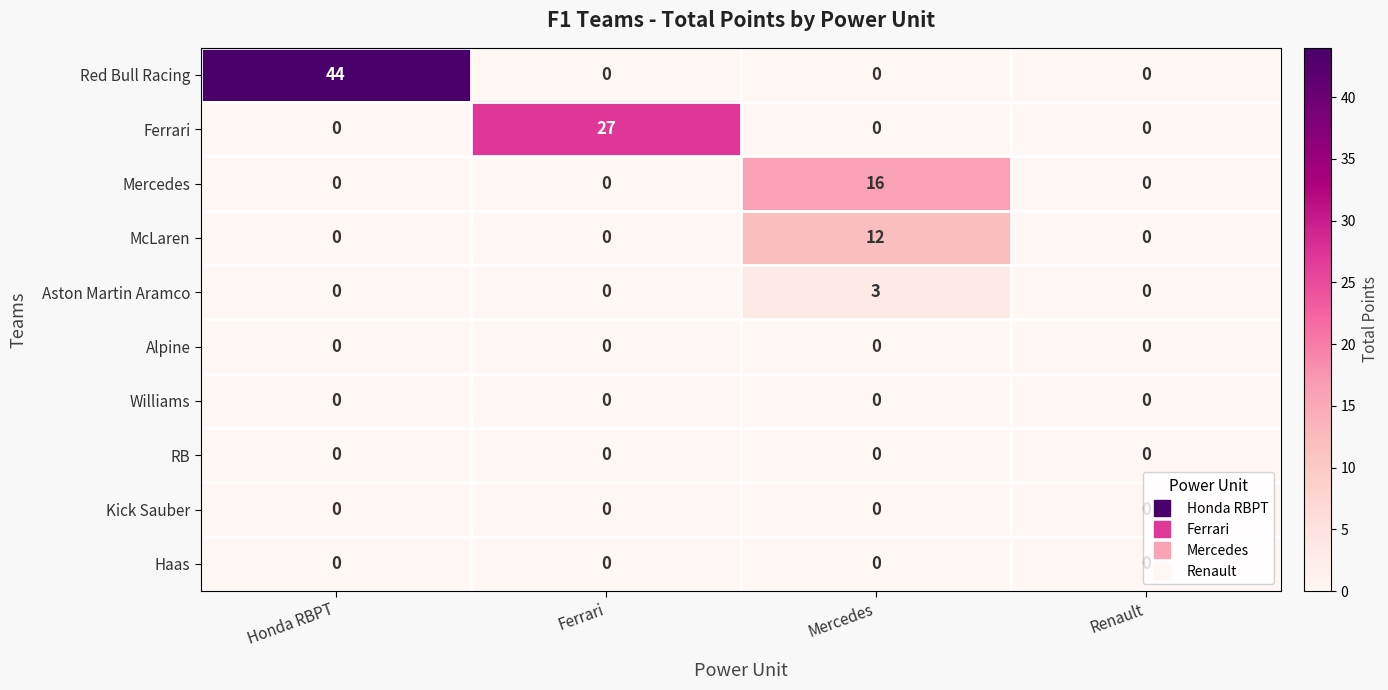

How many Ferrari values are between 0 and 27?

4